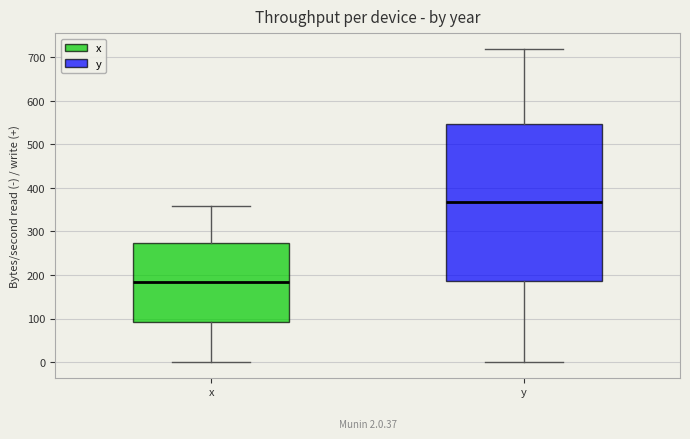

Which box has the lowest median line?

x